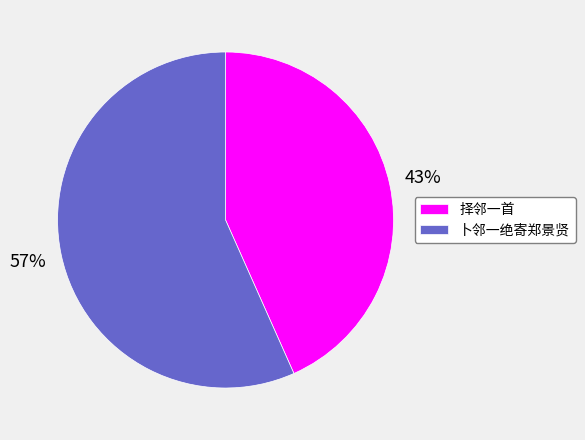

What is the ratio of the value at 卜邻一绝寄郑景贤 to the value at 择邻一首?

1.3